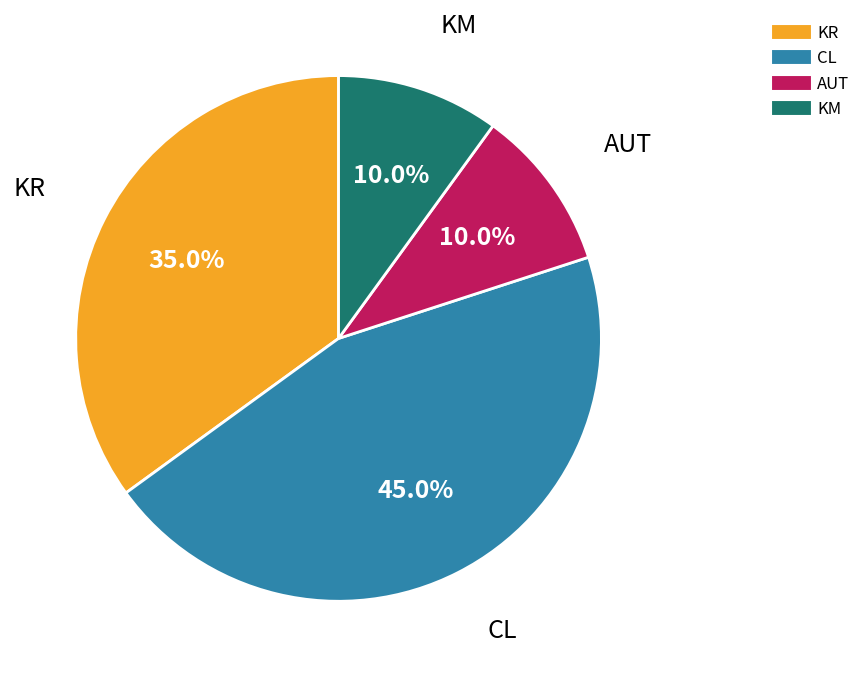

Is there a majority slice in this chart?

No